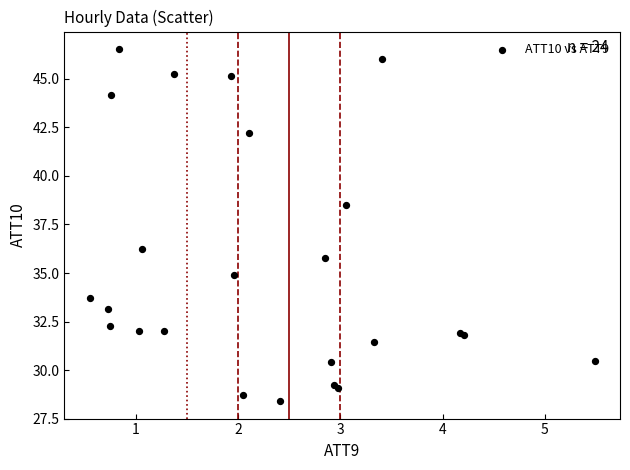

What Y value in the scatter plot is closest to 37?

36.3